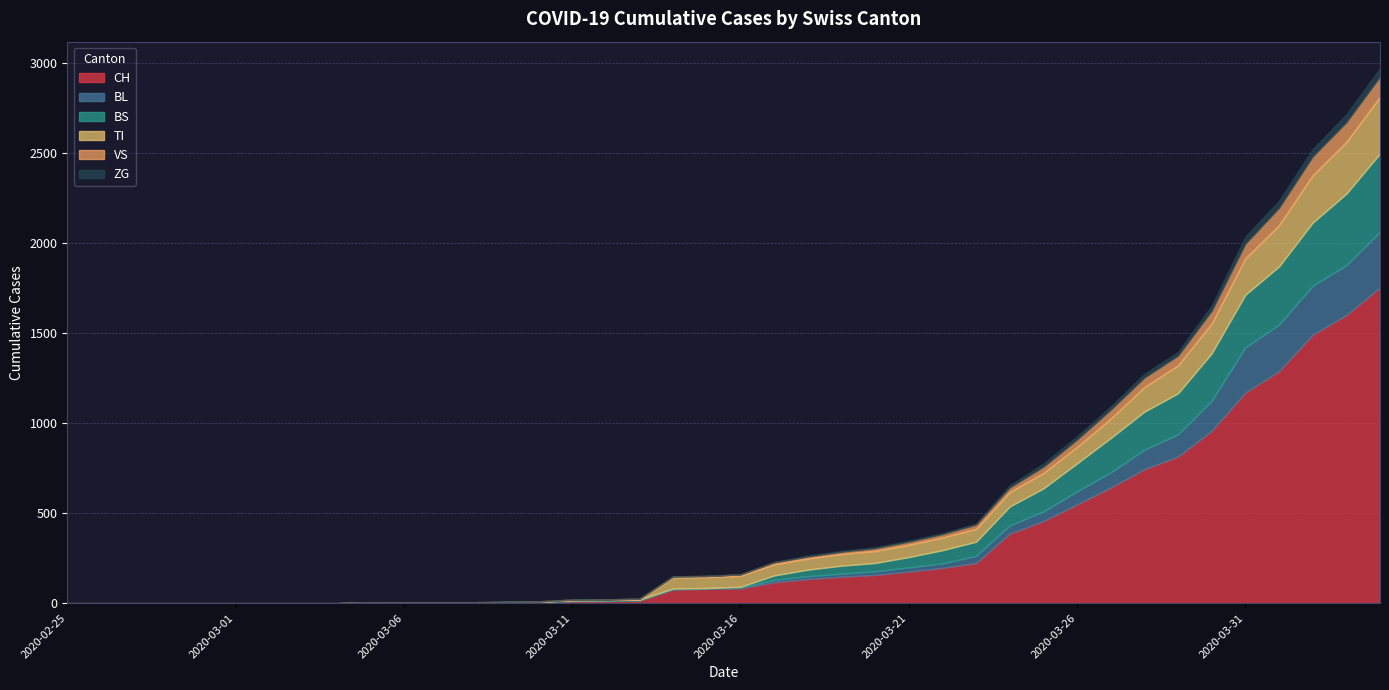

Between 2020-03-08 and 2020-03-23, which series saw the biggest shift?

CH